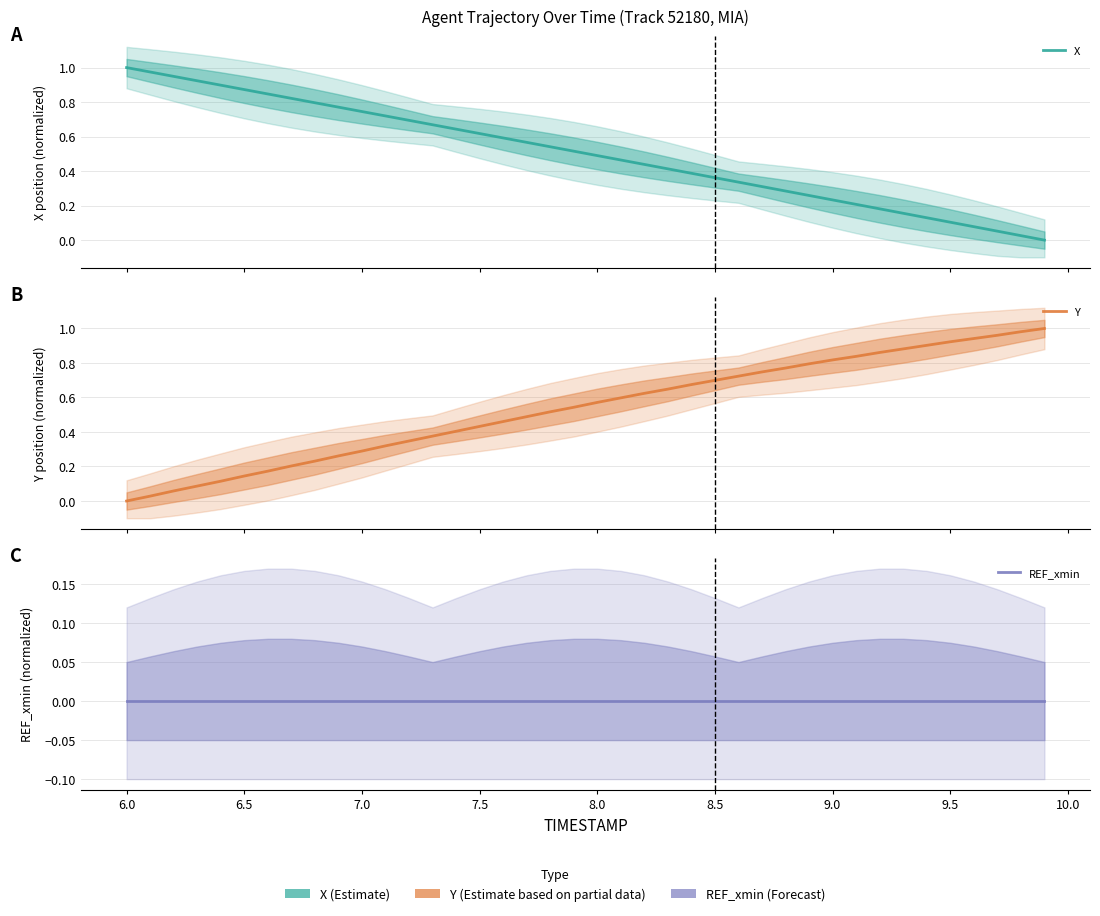

Which series has the widest spread of values?

X